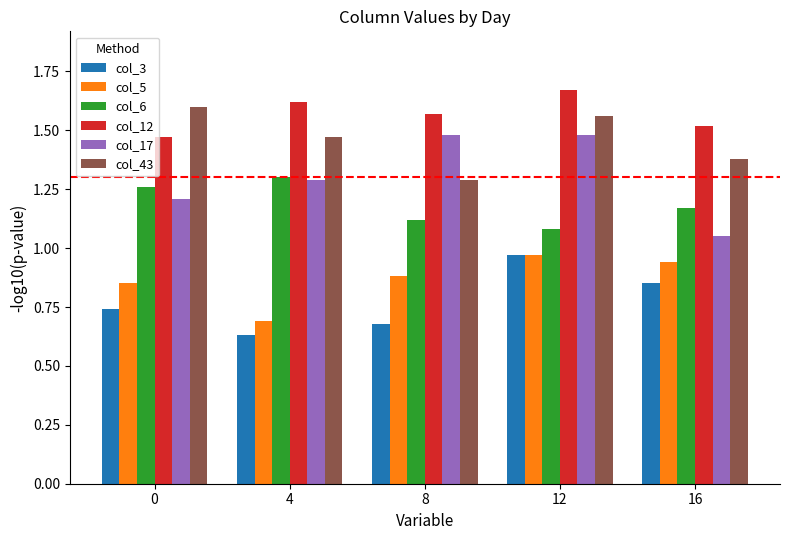

What is the difference between the col_43 values at 16 and 0?

0.2